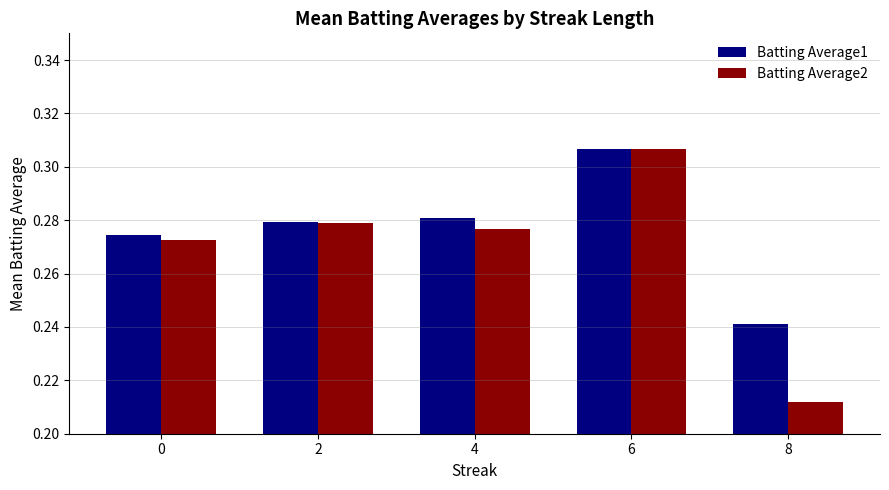

Is it true that Batting Average1 equals 0.5 at 6?

False